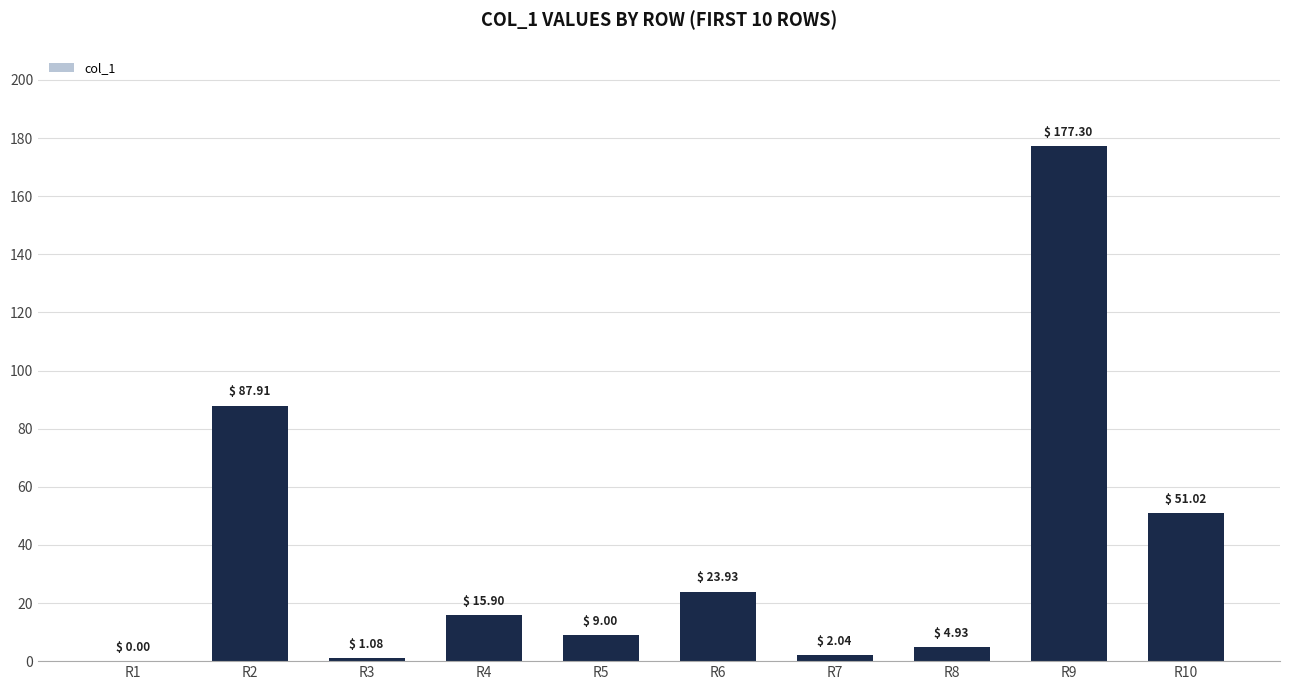

At which category does the chart reach its peak across all series?

R9